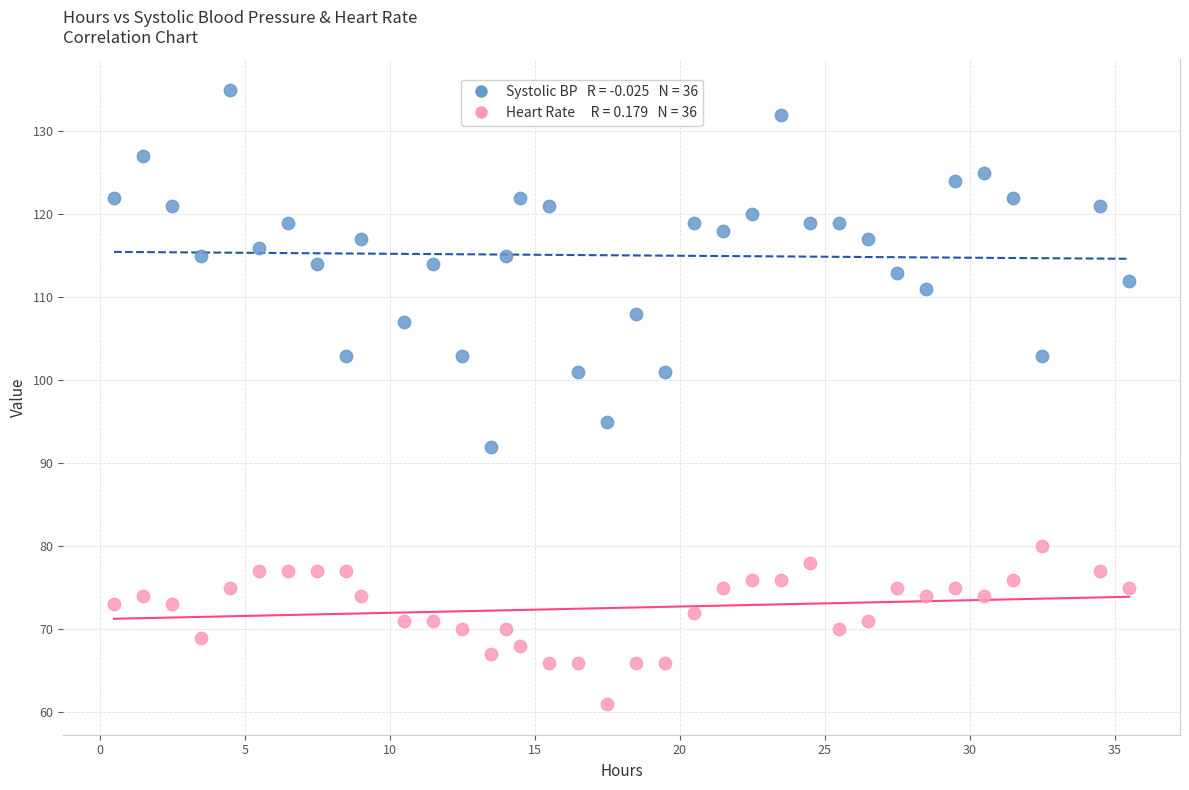

Across all data points, what is the range of Y values (max minus min)?

74